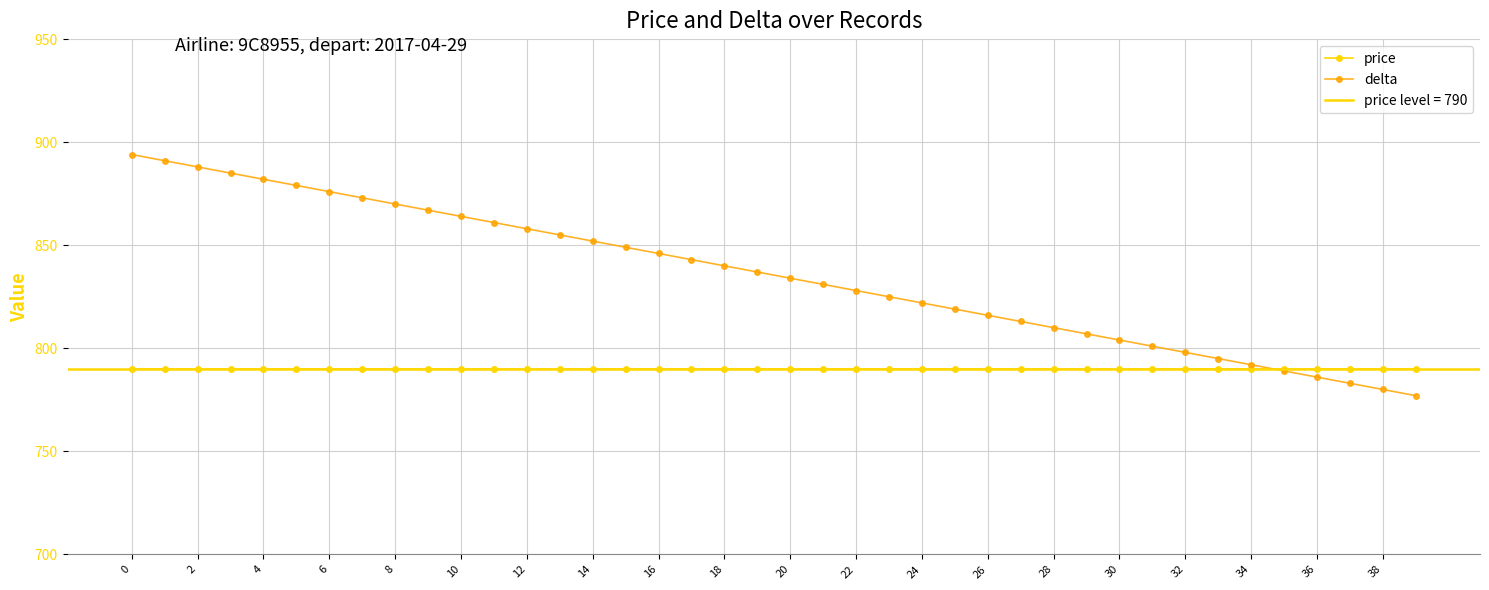

How many intersections are there between price and delta?

1